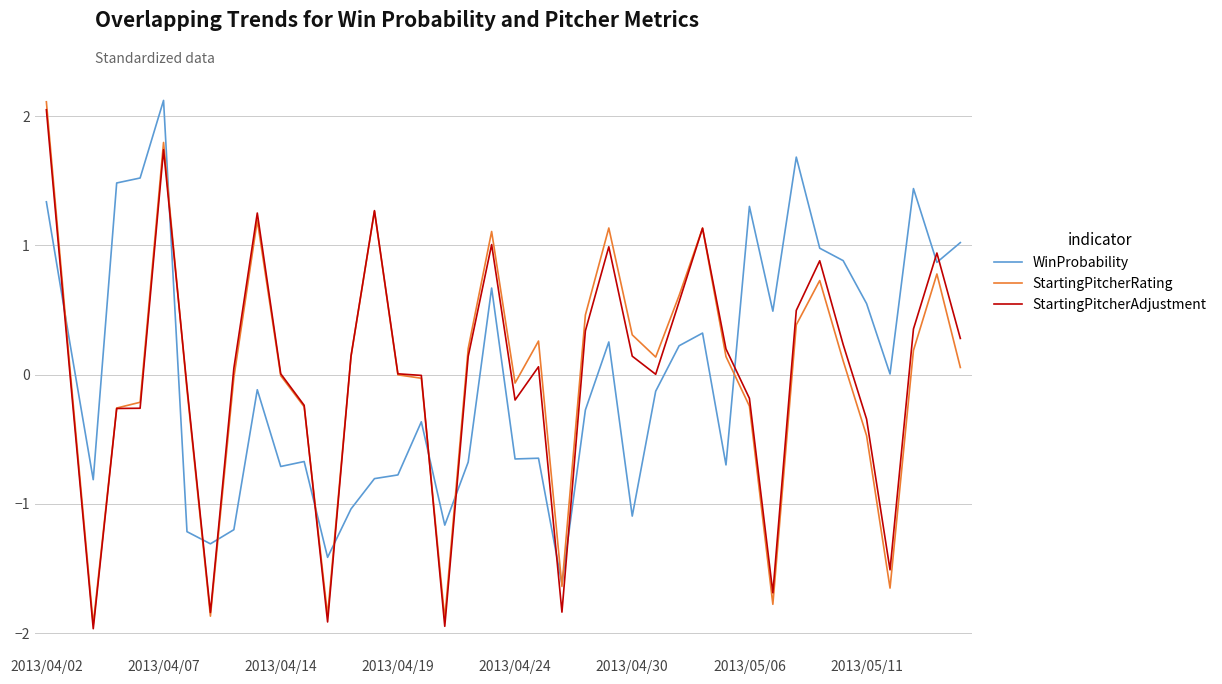

Which series has the largest range (max minus min)?

StartingPitcherRating